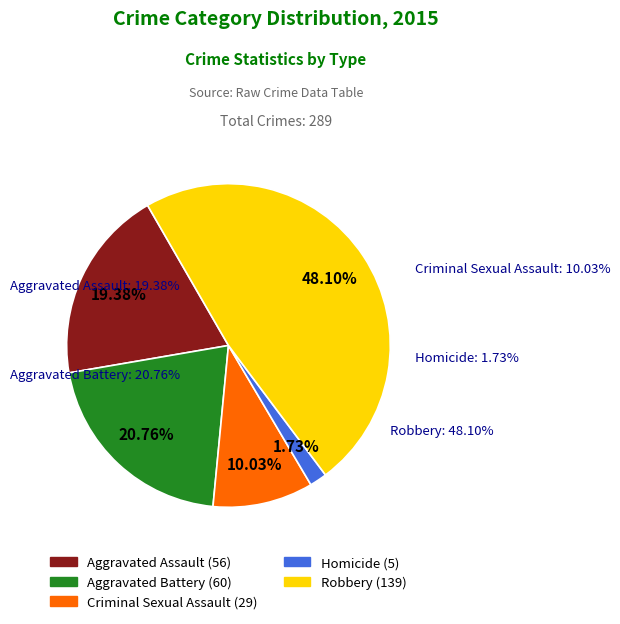

Count the number of slices in the pie.

5